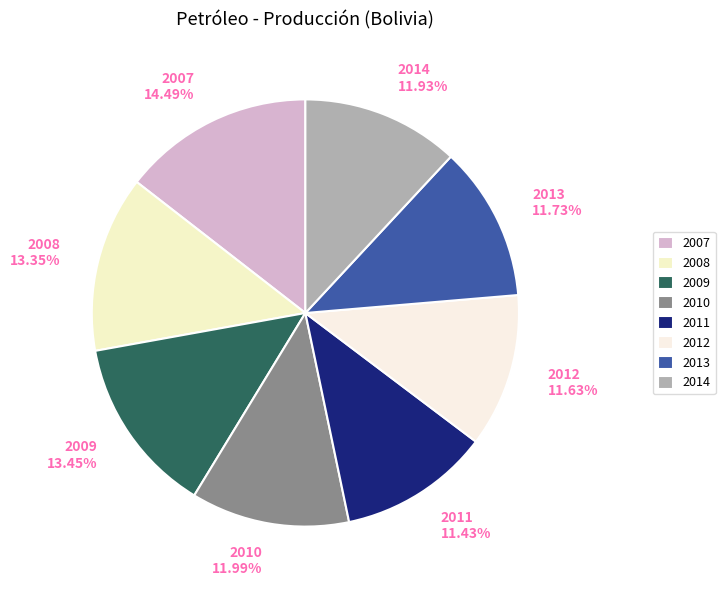

Which slice is the largest?

2007